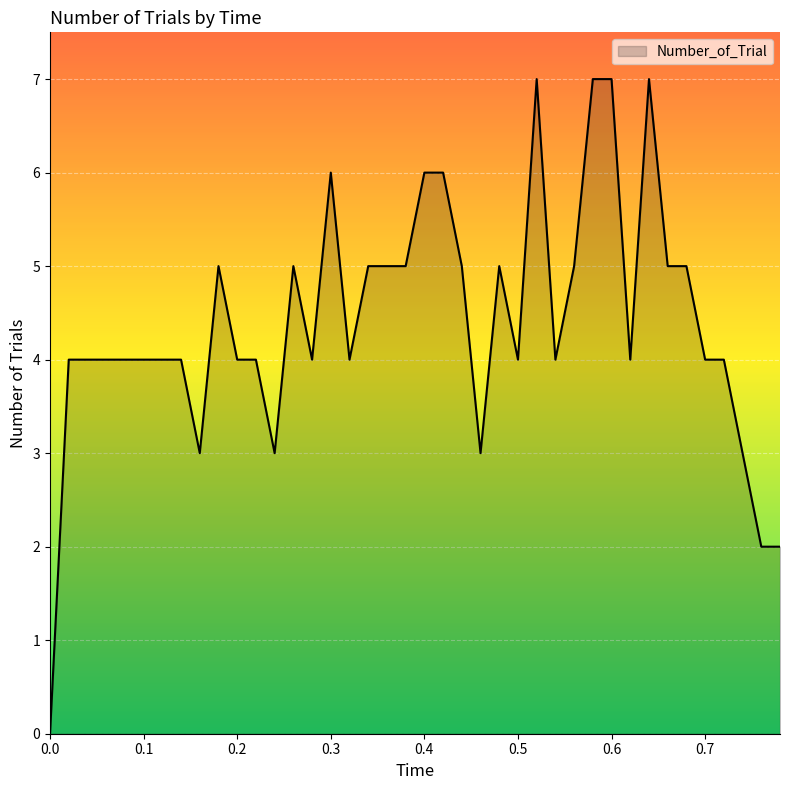

What is the greatest value displayed?

7